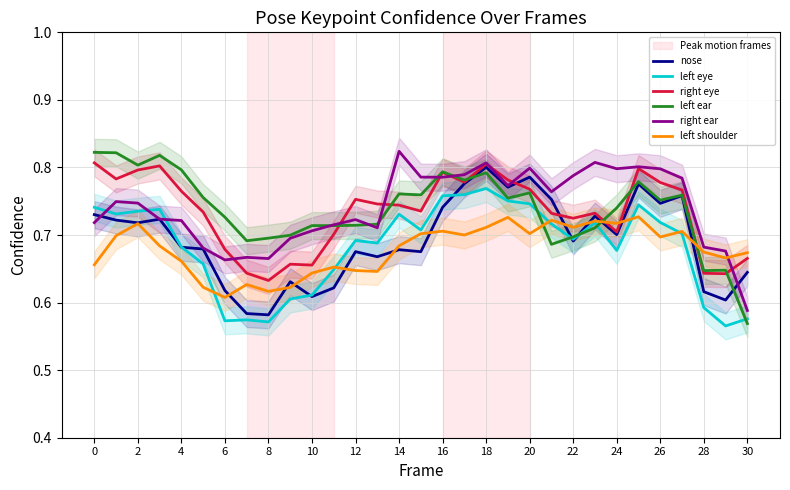

How many categories are shown in the chart?

31